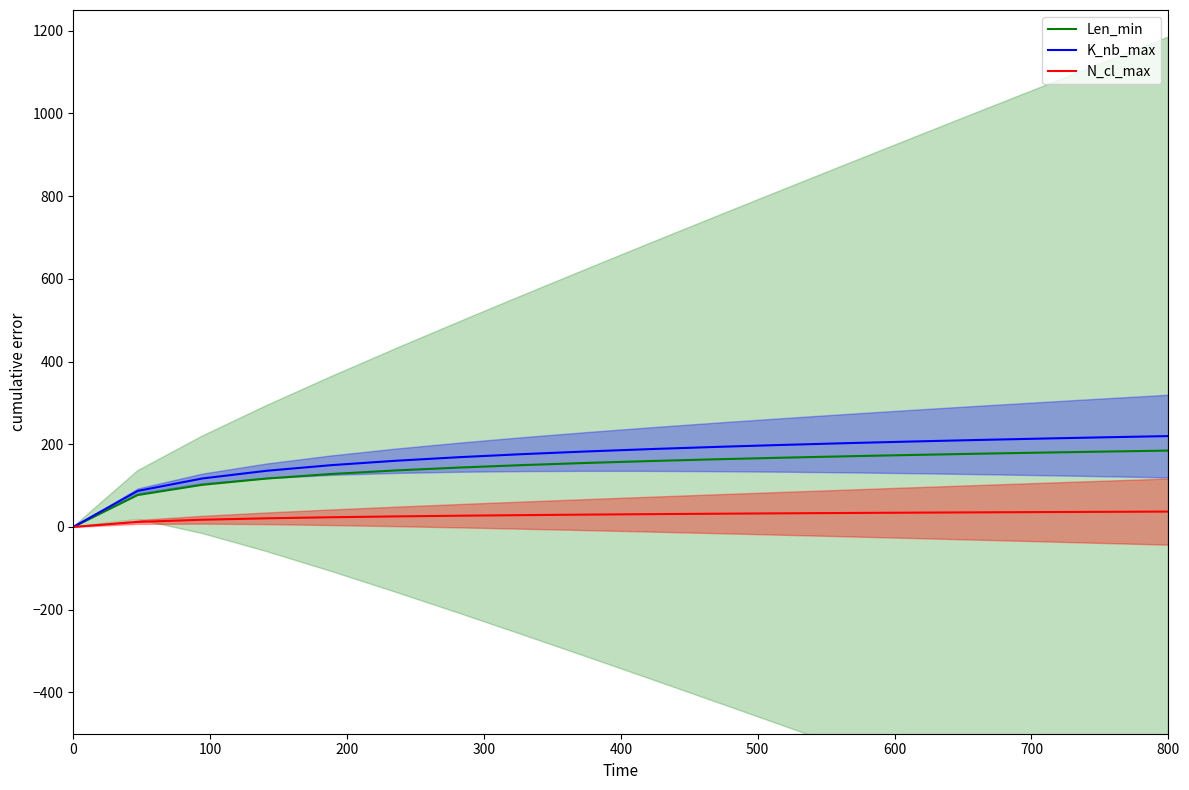

What is the maximum value for Len_min?

184.6